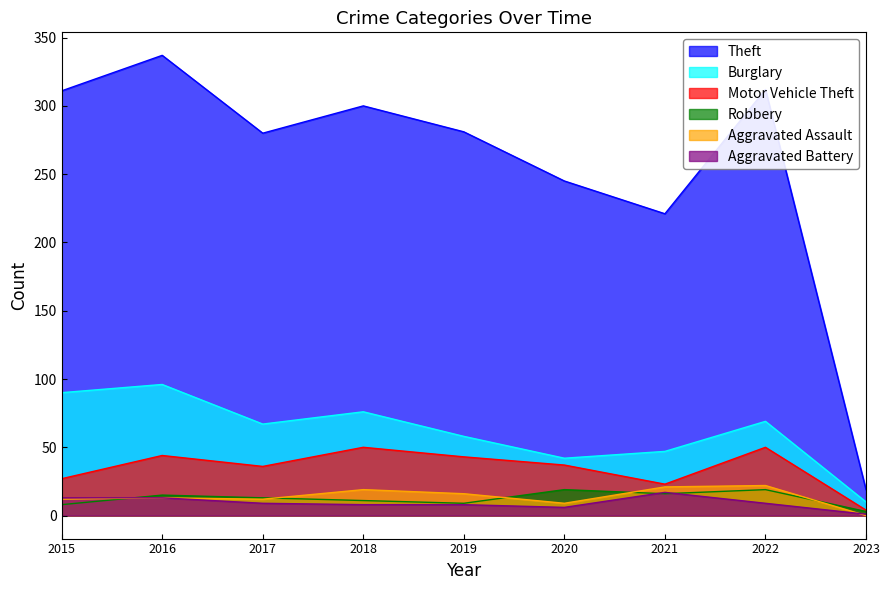

What is the sum of the Robbery values at 2022 and 2018?

30